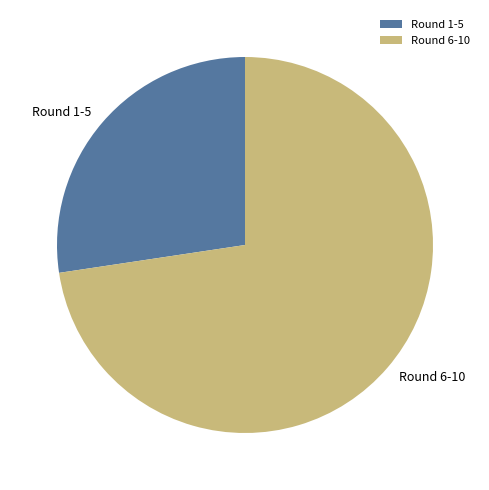

Do Round 1-5 and Round 6-10 together represent more than half of the pie?

Yes